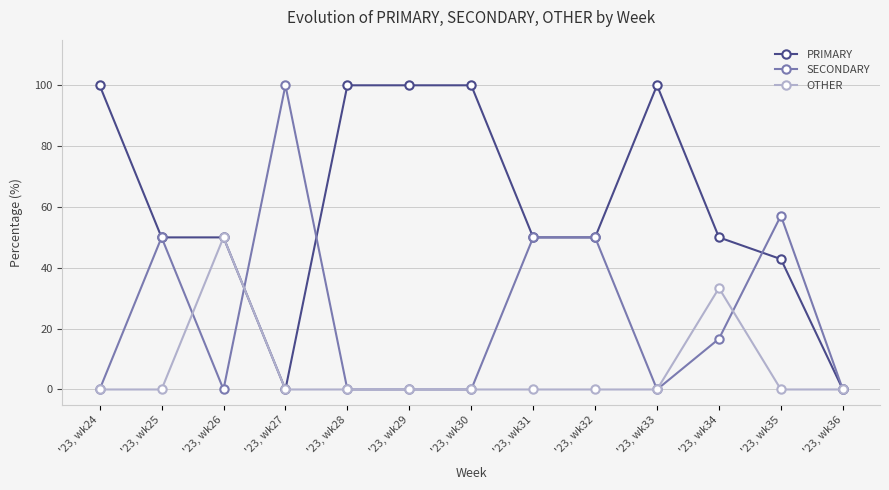

At which label is OTHER closest to 25?

'23, wk34